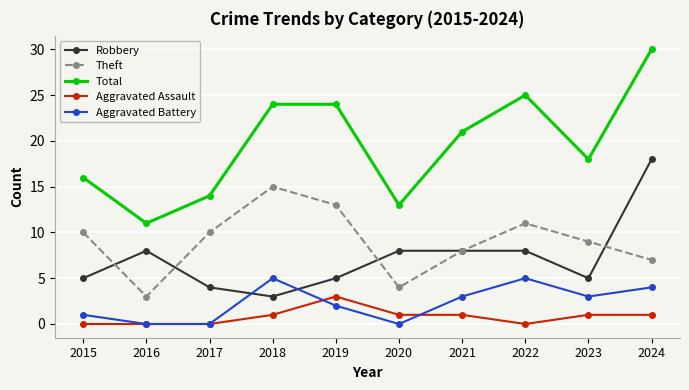

True or false: Robbery and Total cross at least once.

False